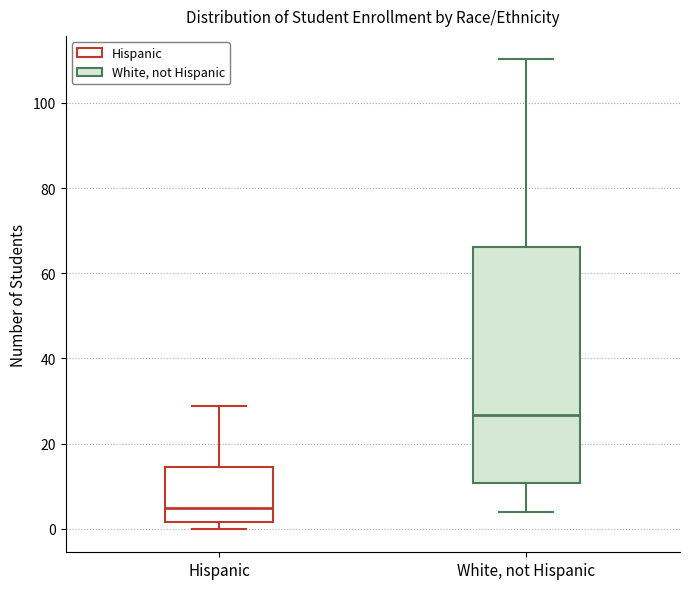

Which box's median line is the lowest?

Hispanic